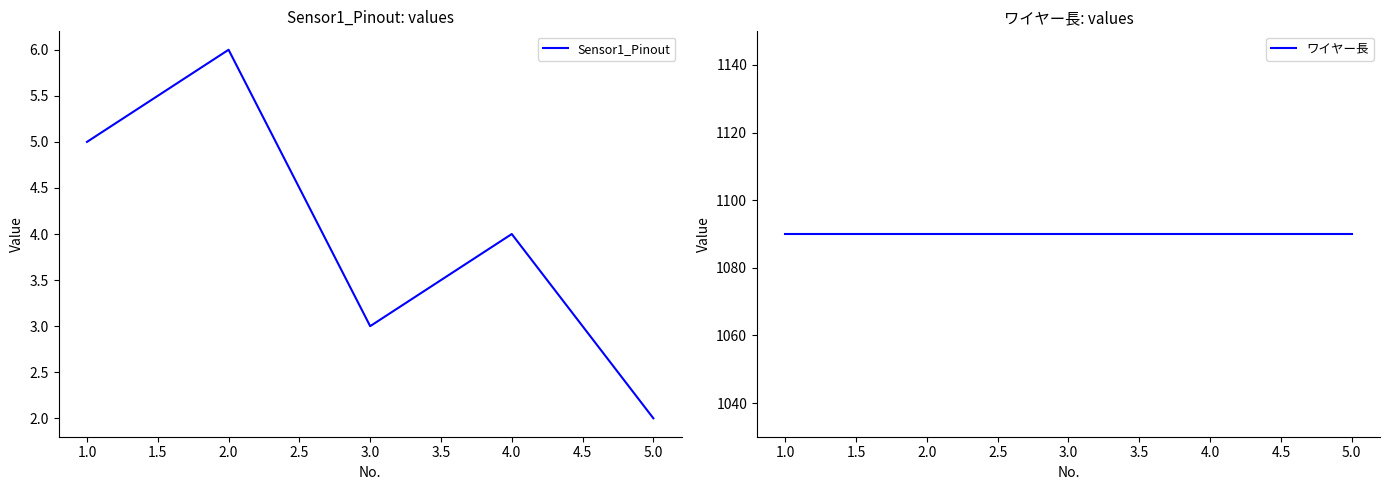

True or false: ワイヤー長 has more than 1 points higher than both neighbors.

False